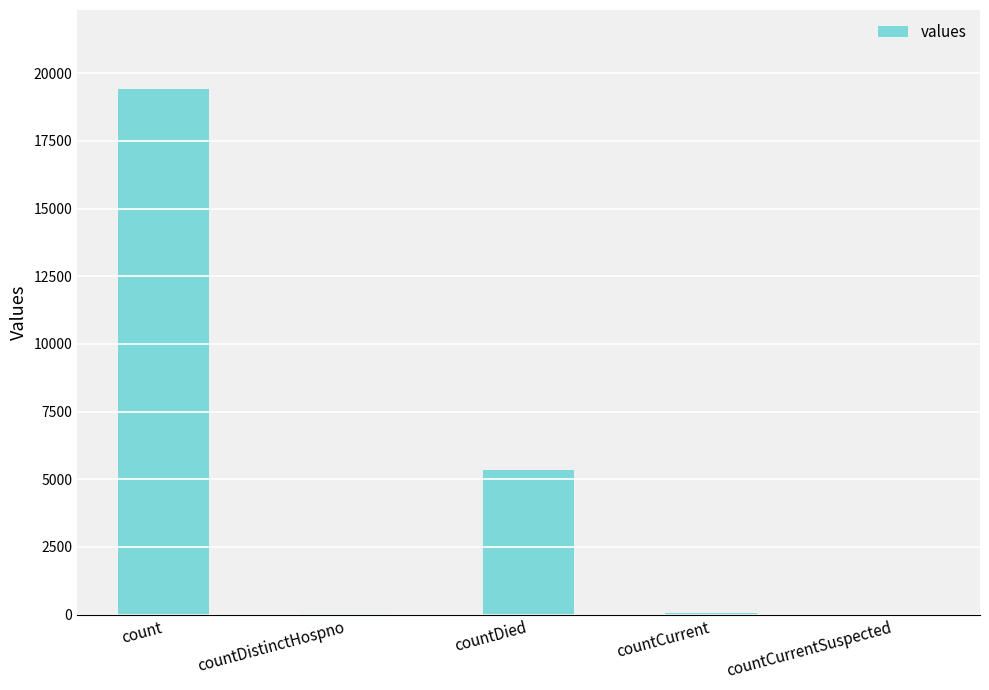

How many series are shown in this chart?

1